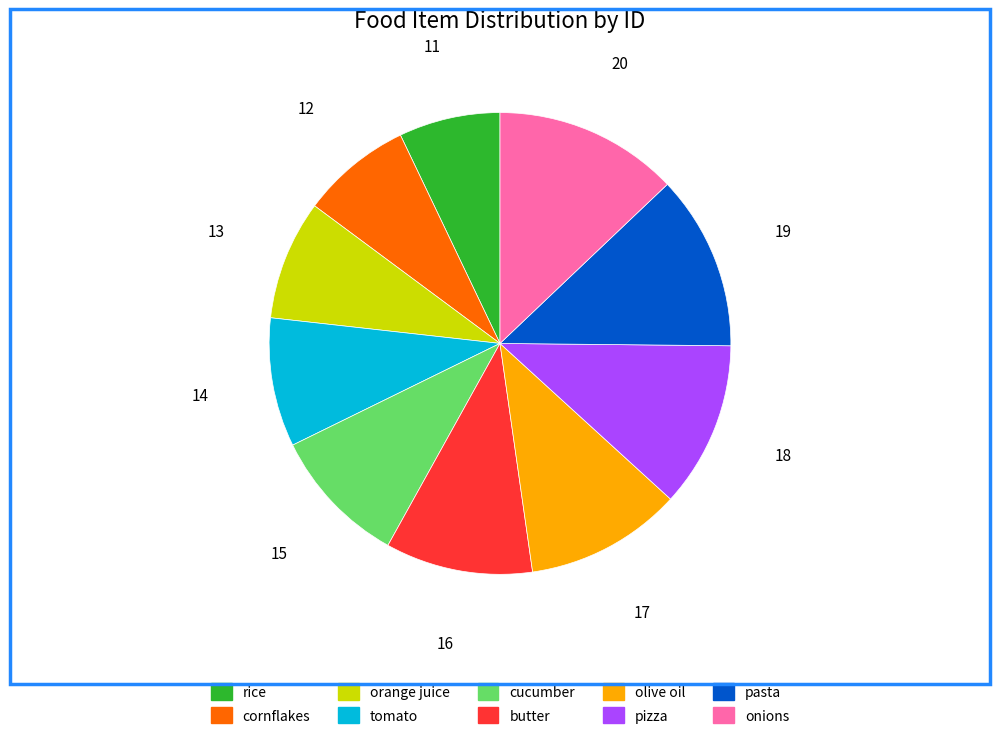

What is the ratio of the value at pizza to the value at cucumber?

1.2